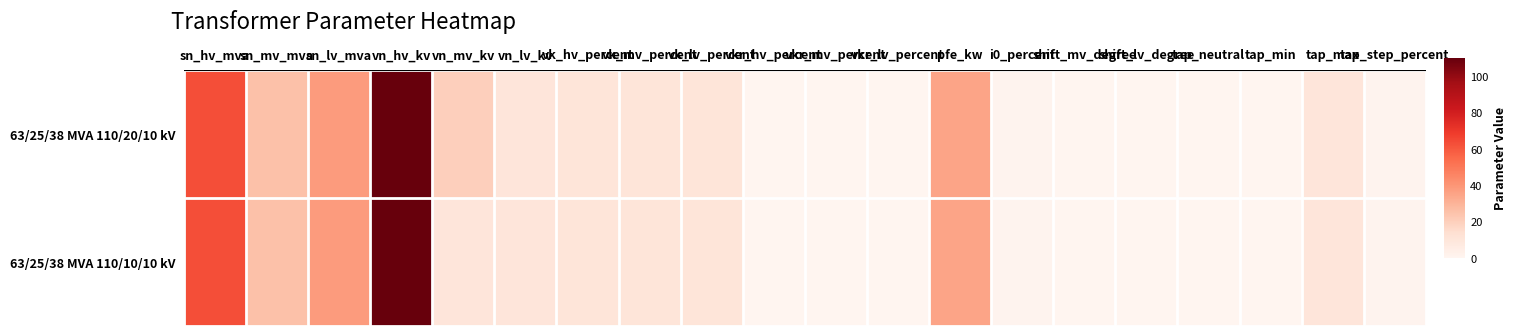

Count the number of categories in the chart.

20